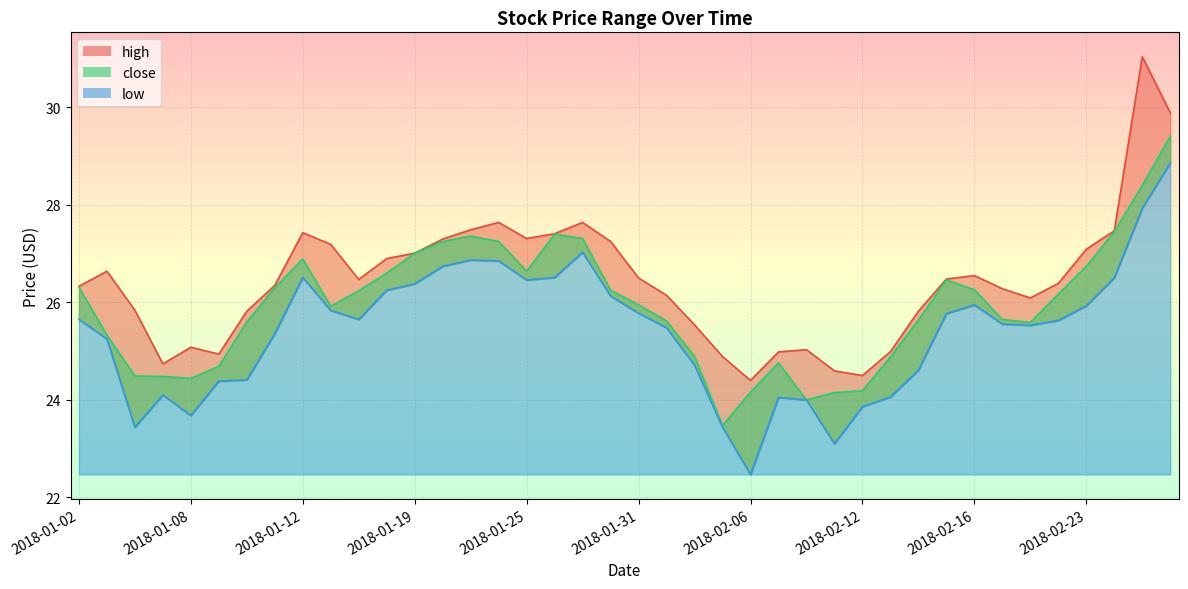

True or false: close has a value of 36.9 at 2018-02-14.

False